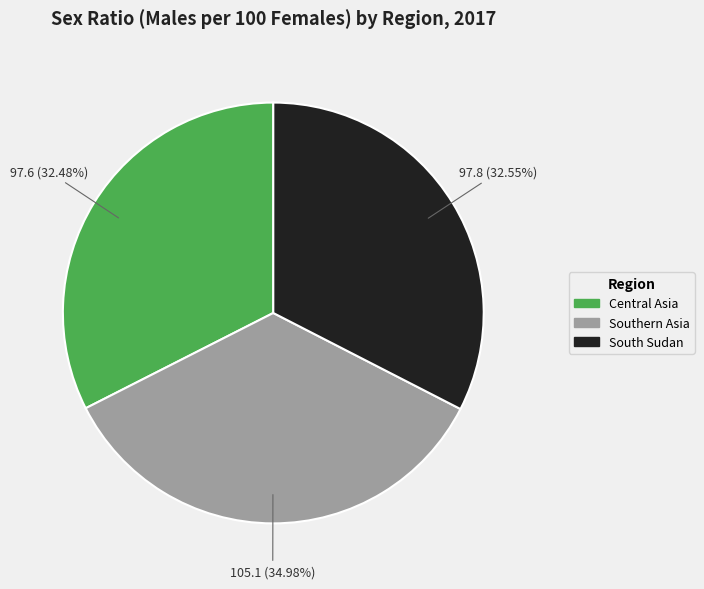

Is the sum of Southern Asia and Central Asia greater than half?

Yes